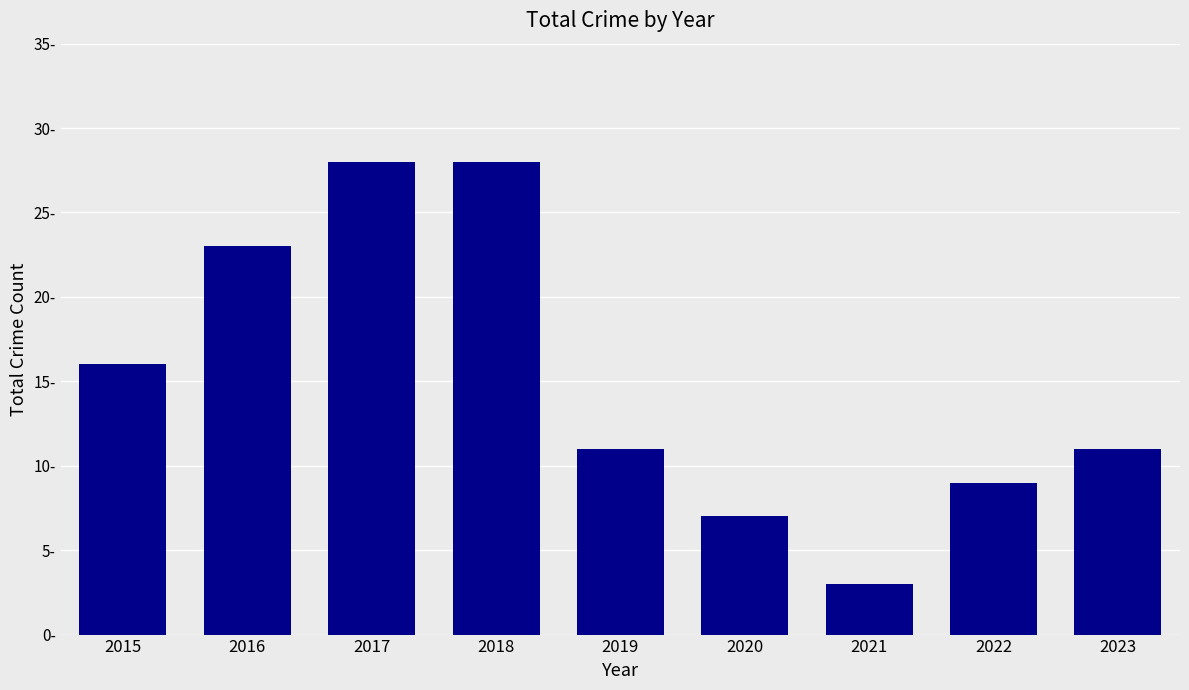

Does the chart contain any negative values?

No